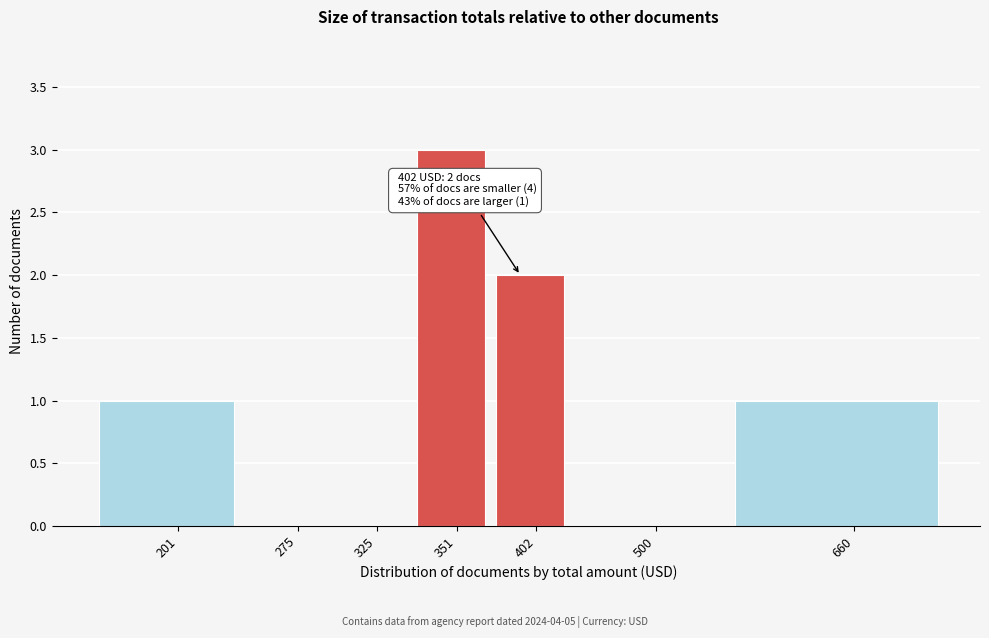

Reading left to right, what are all the values shown in this chart?

201=1	275=0	325=0	351=3	402=2	500=0	660=1